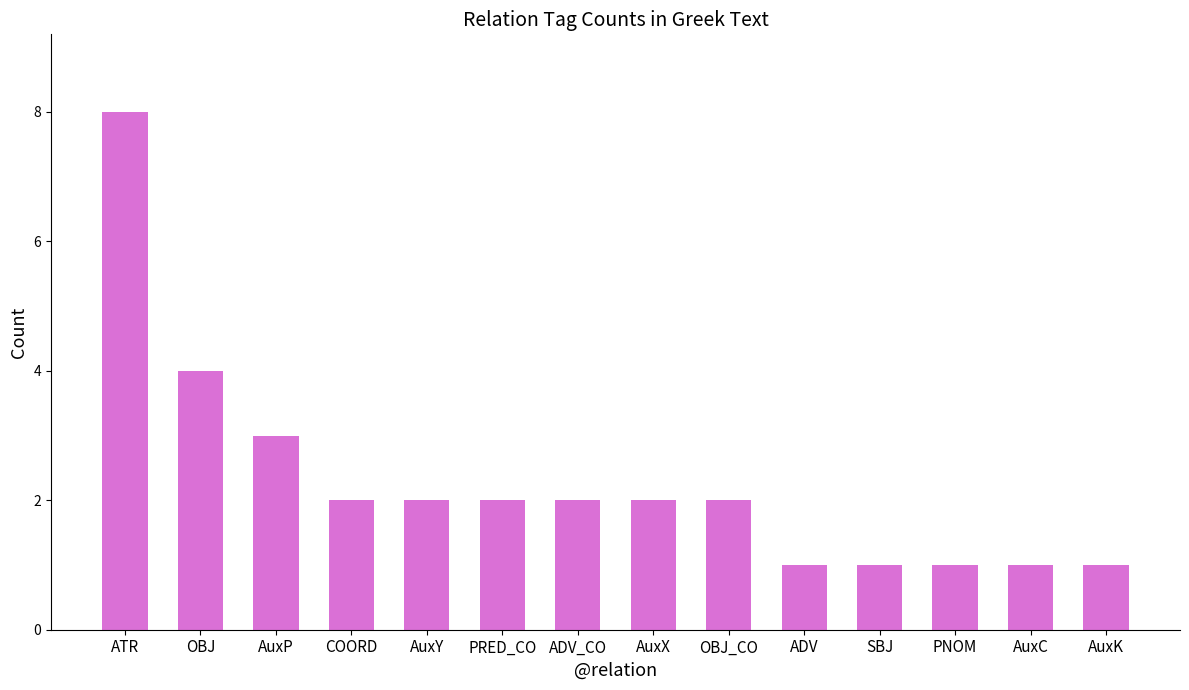

Is it true that the value at AuxK is 2?

False